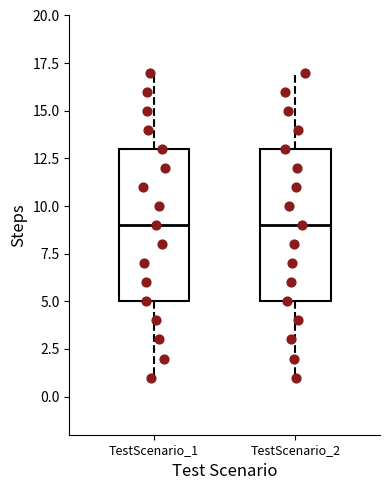

Reading left to right, read every box against the y-axis: the position of its median line, the range the box covers, and the ends of its whiskers. The values are not printed on the chart, so give them approximately, as read against the axis.

TestScenario_1: median 9, box 5 to 13, whiskers 1 to 17
TestScenario_2: median 9, box 5 to 13, whiskers 1 to 17